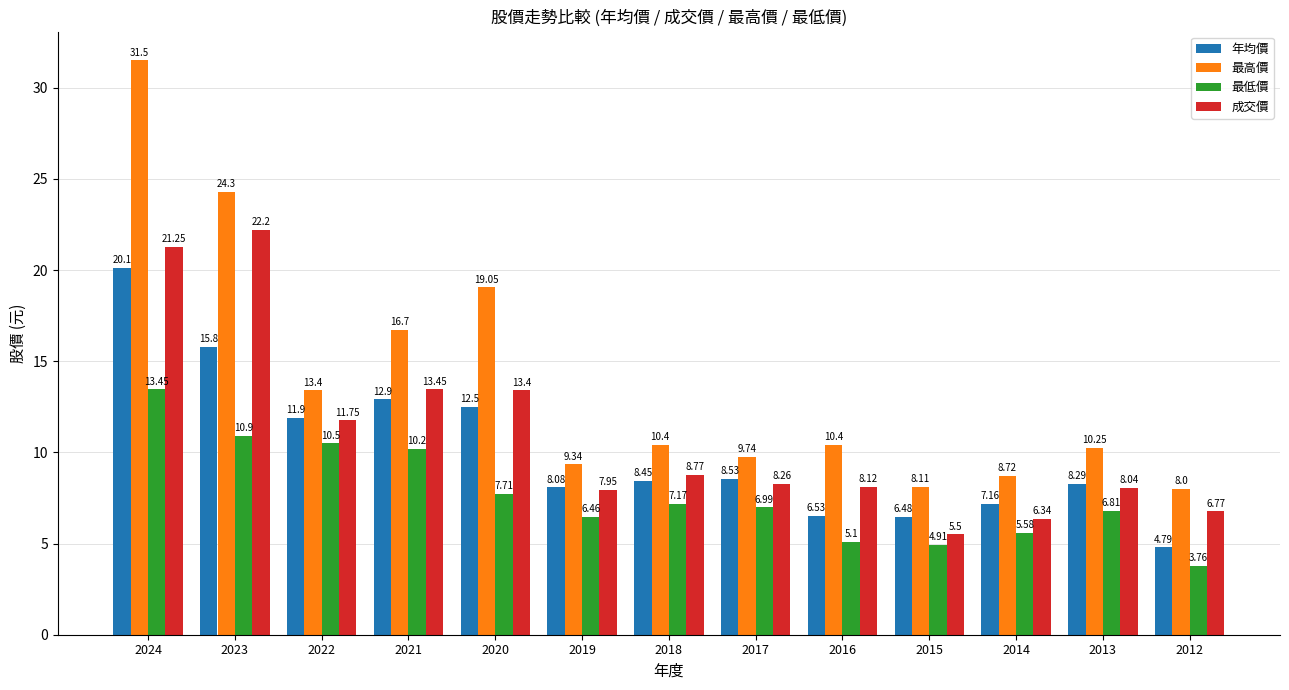

At which category is the sum across all series the highest?

2024